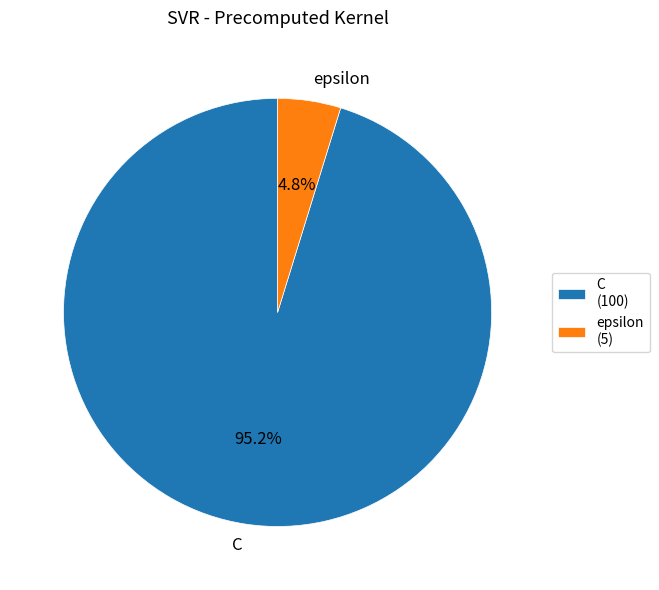

True or false: C accounts for 85% of the total.

False